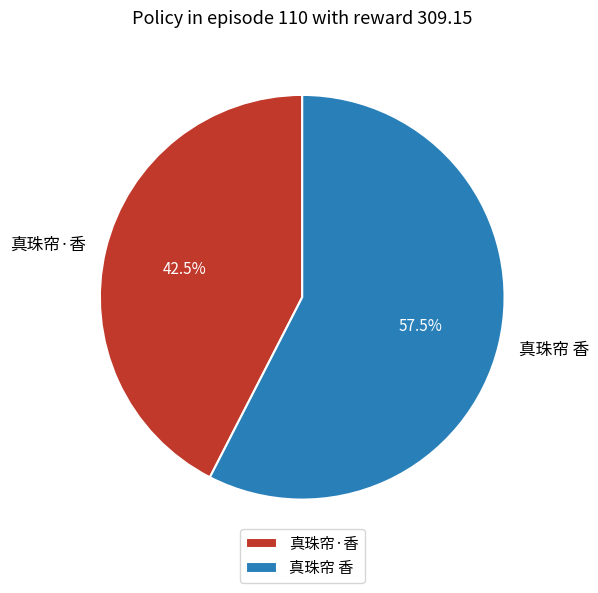

What is the smallest slice in the pie chart?

真珠帘·香